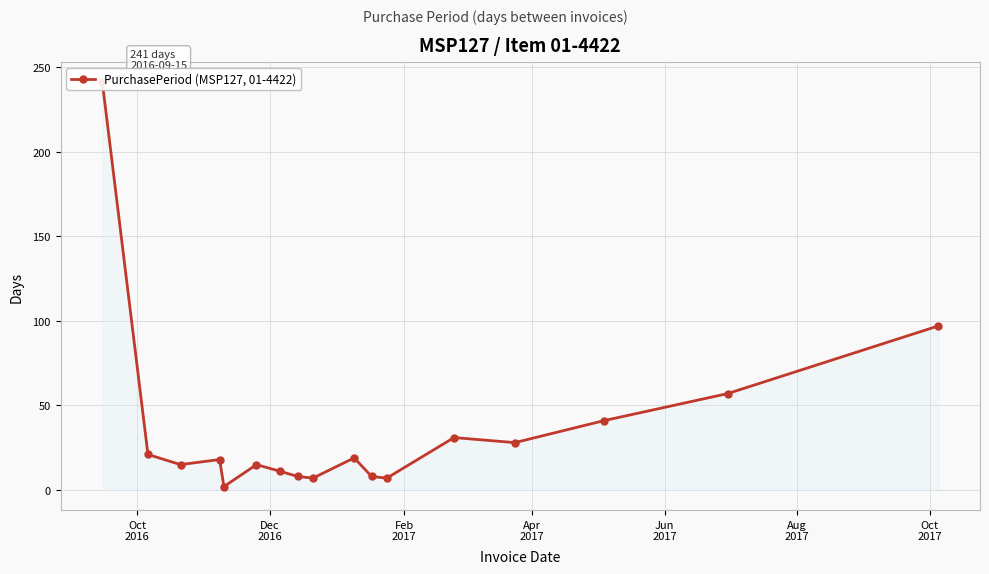

Is it true that the value at 8 is 10?

False